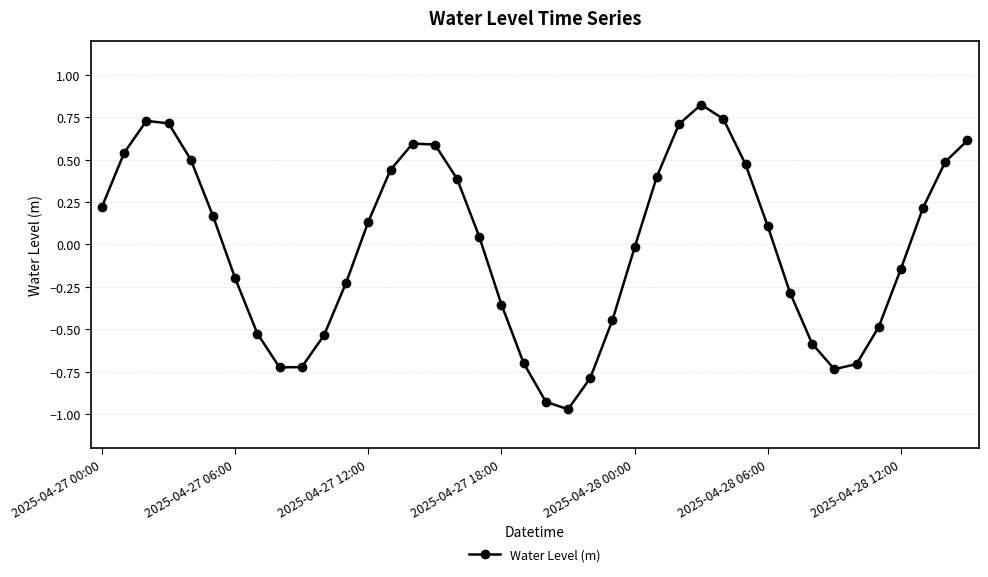

What is the maximum value shown in the chart?

0.8